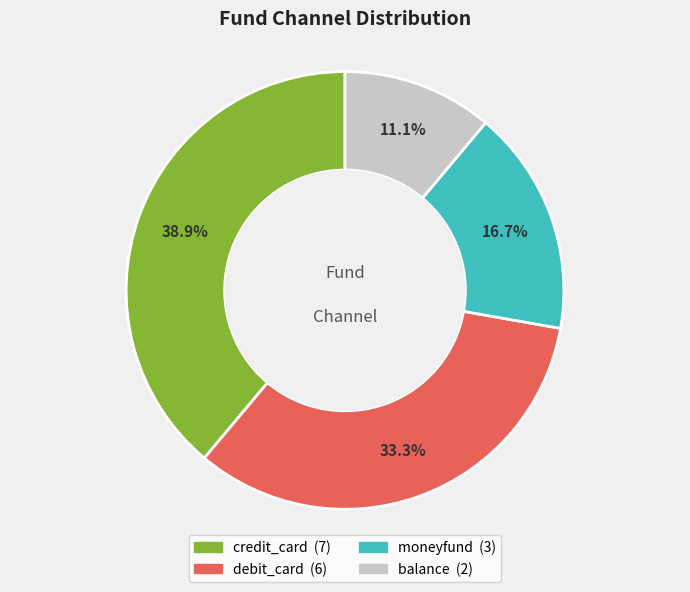

To the nearest percent, what is the average slice percentage?

25%